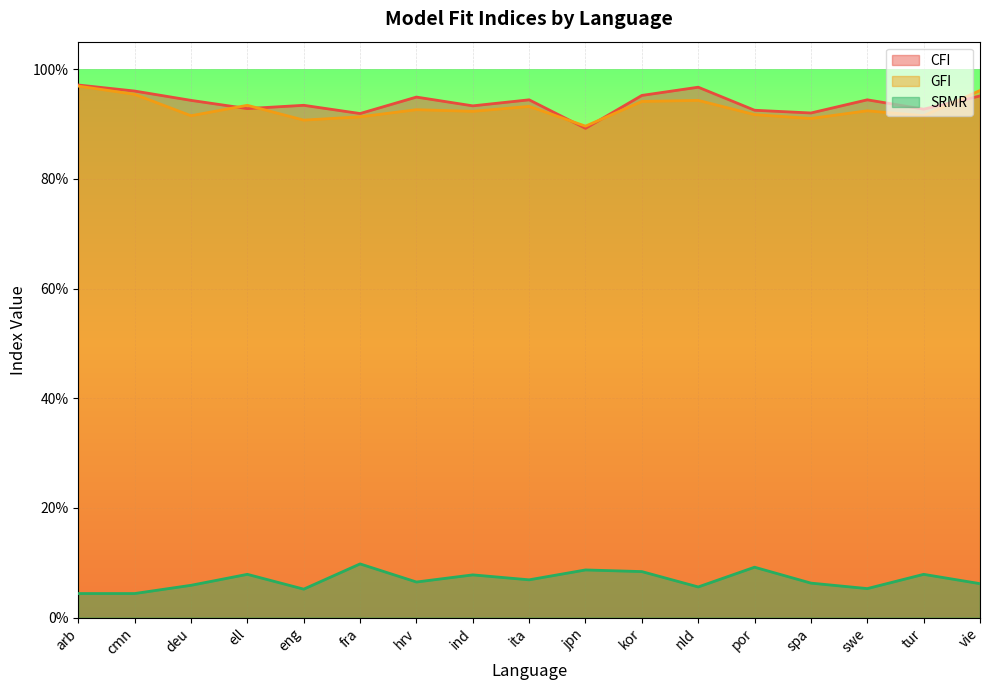

At how many categories does at least one series exceed 0?

17